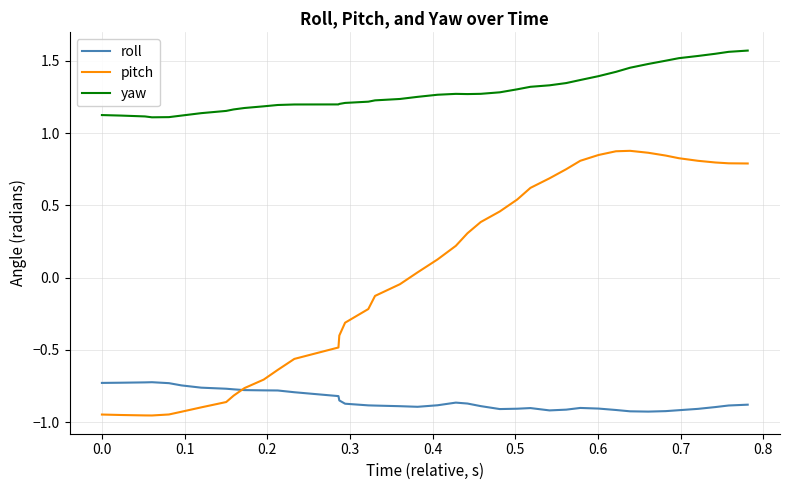

List the series in order of their overall mean, lowest first.

roll, pitch, yaw